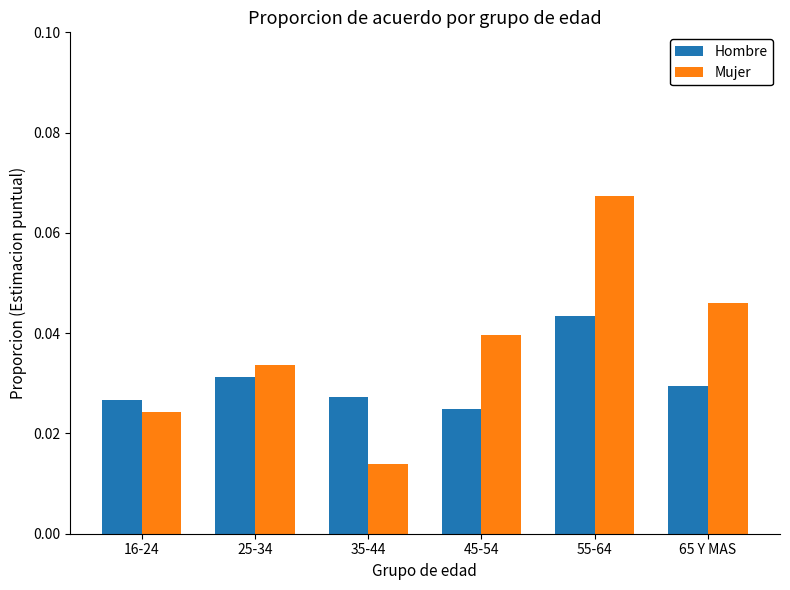

Which category has the lowest value across all series?

35-44